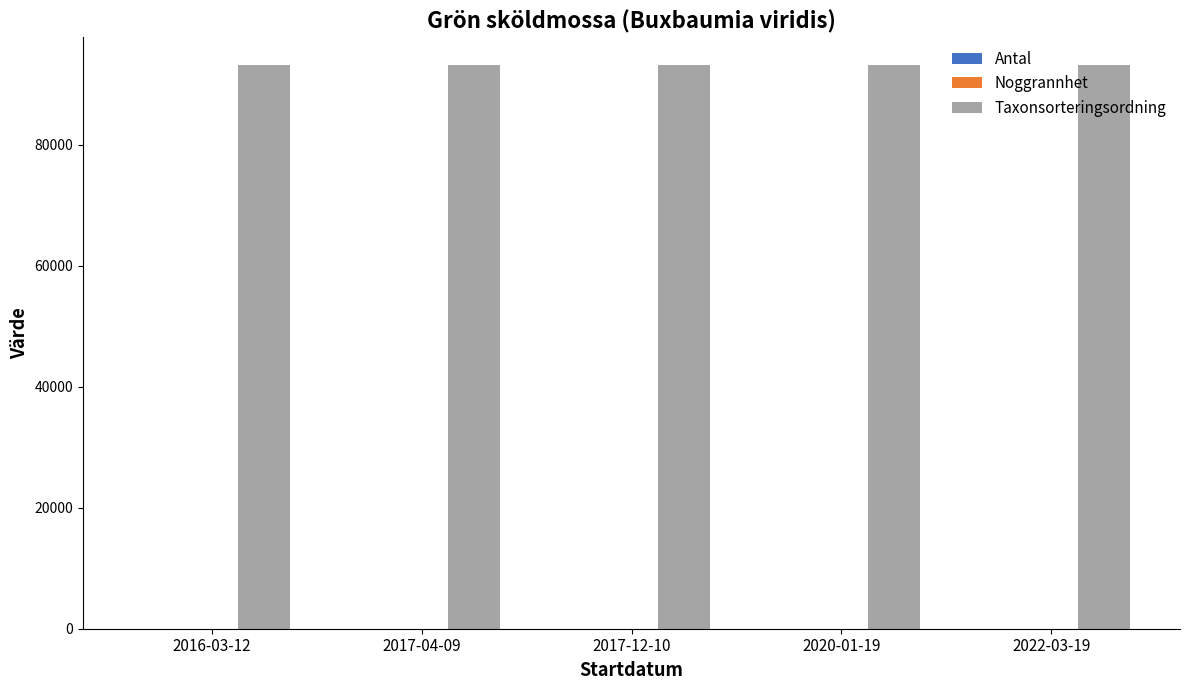

What is the maximum value shown in the chart?

93235